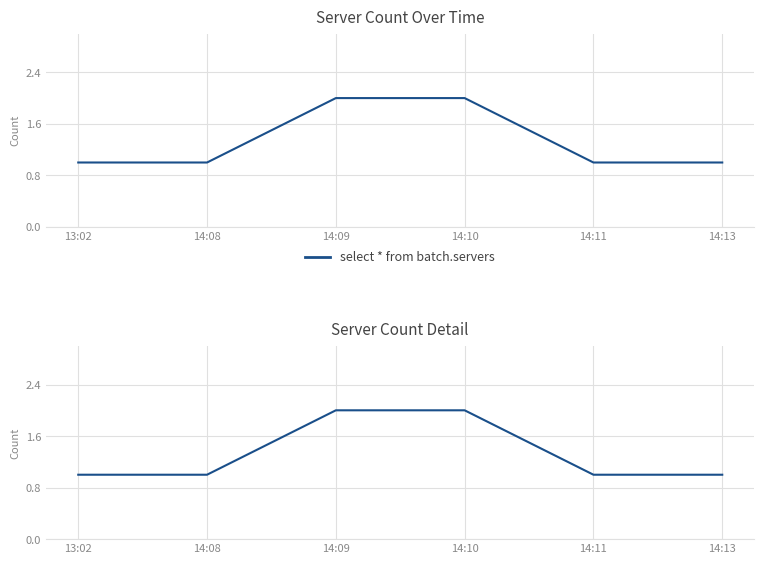

What is the average value?

1